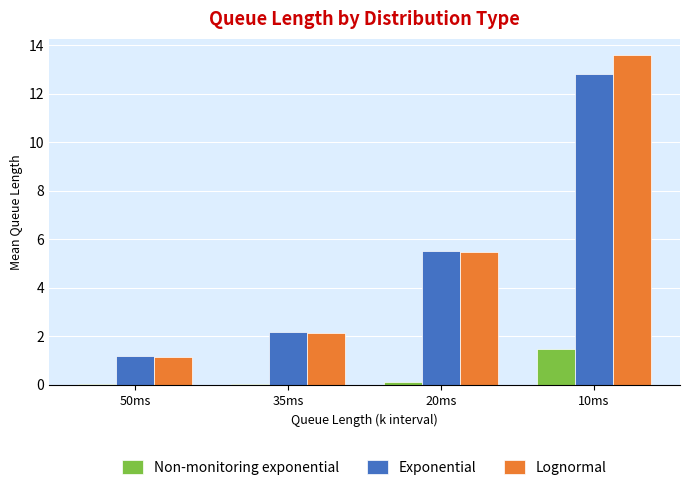

Is the value of Lognormal at 50ms greater than the value of Non-monitoring exponential at 10ms?

No